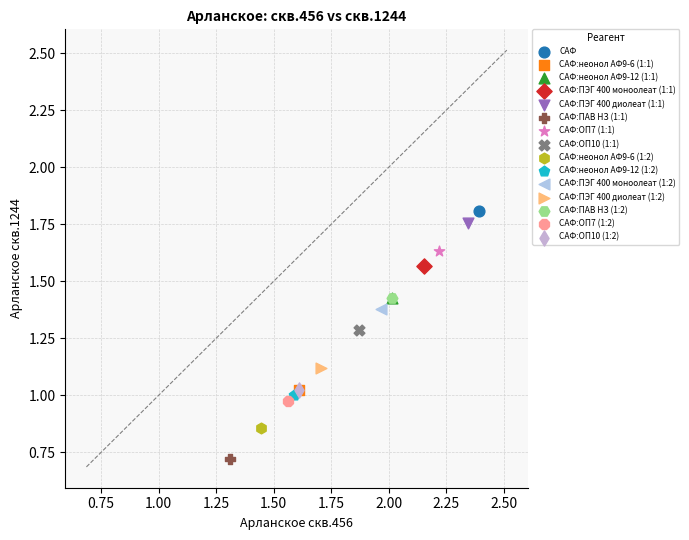

Which series contains the highest Y value?

САФ